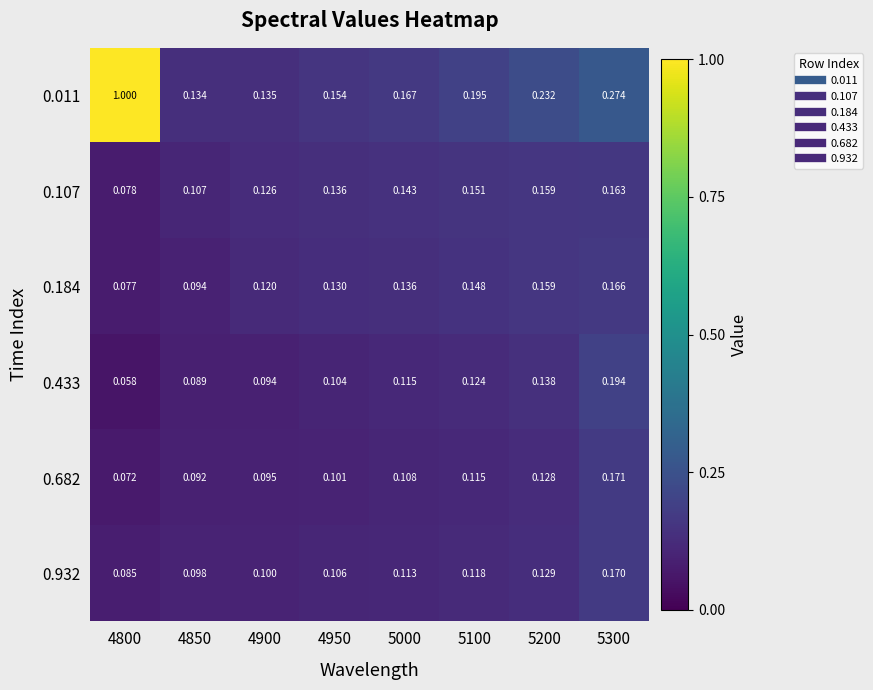

Is the value of 0.682 at 5100 greater than the value of 0.932 at 5300?

No